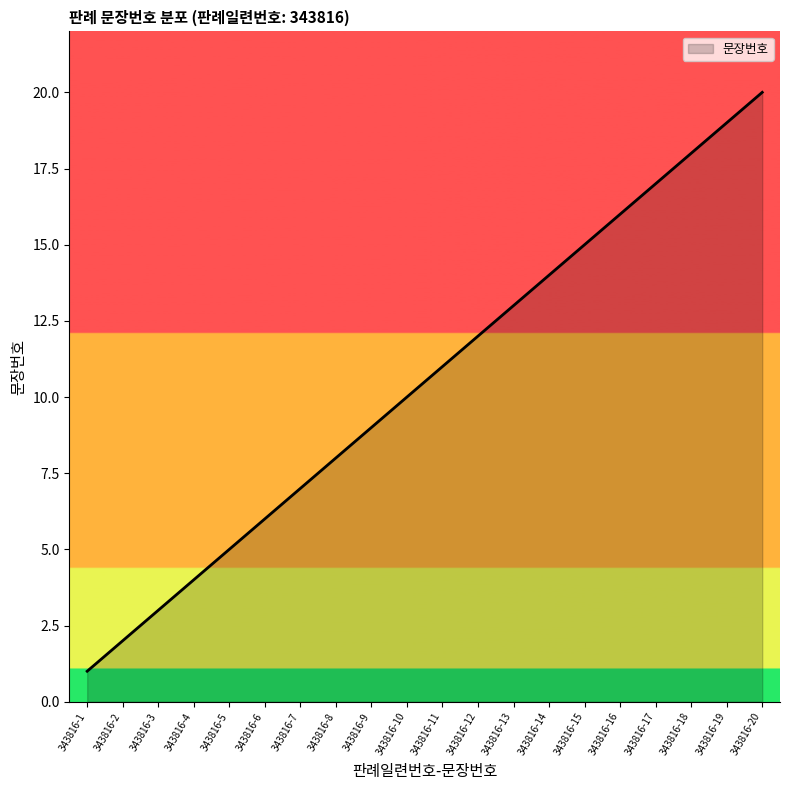

What is the difference between the maximum and minimum values?

19